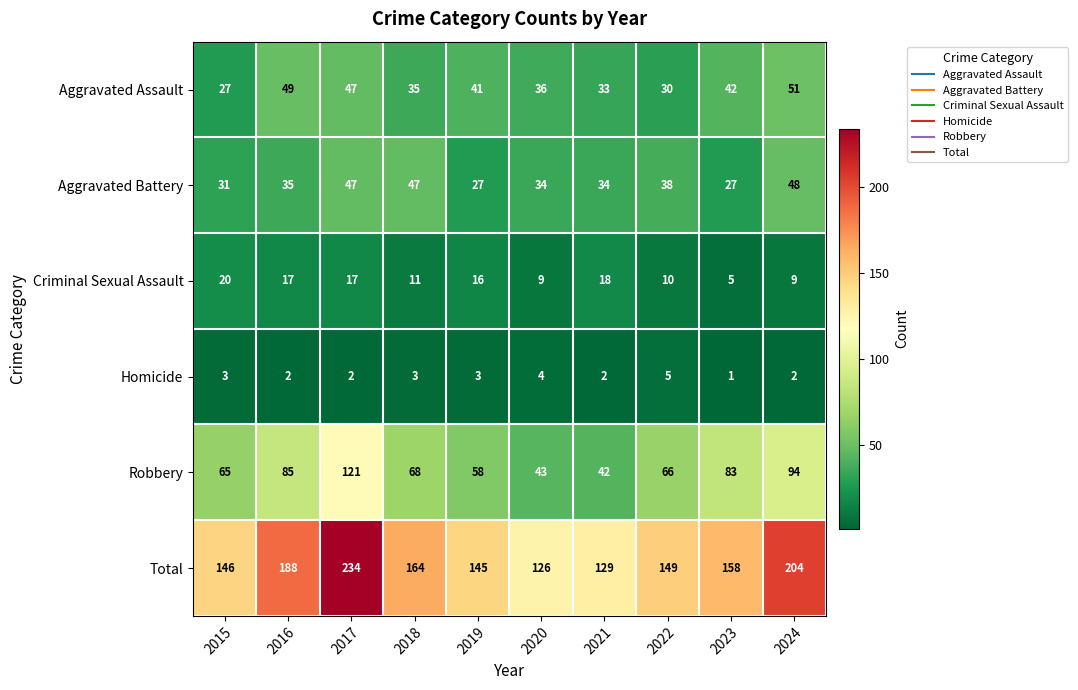

What is the average value of the Homicide series?

3